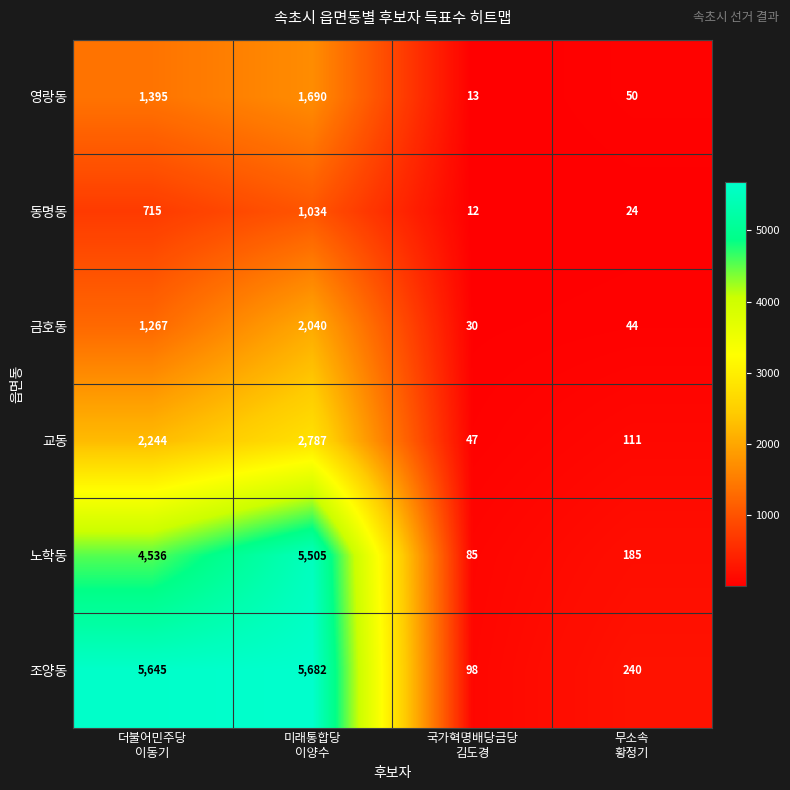

At which category is the sum across all series the highest?

미래통합당
이양수